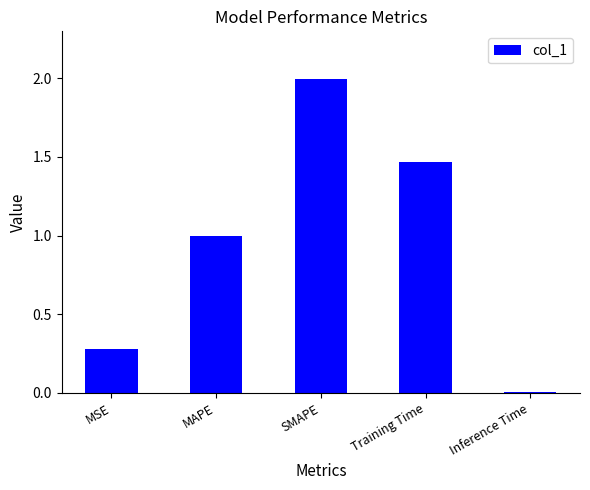

What is the label of the 3rd bar from the right?

SMAPE